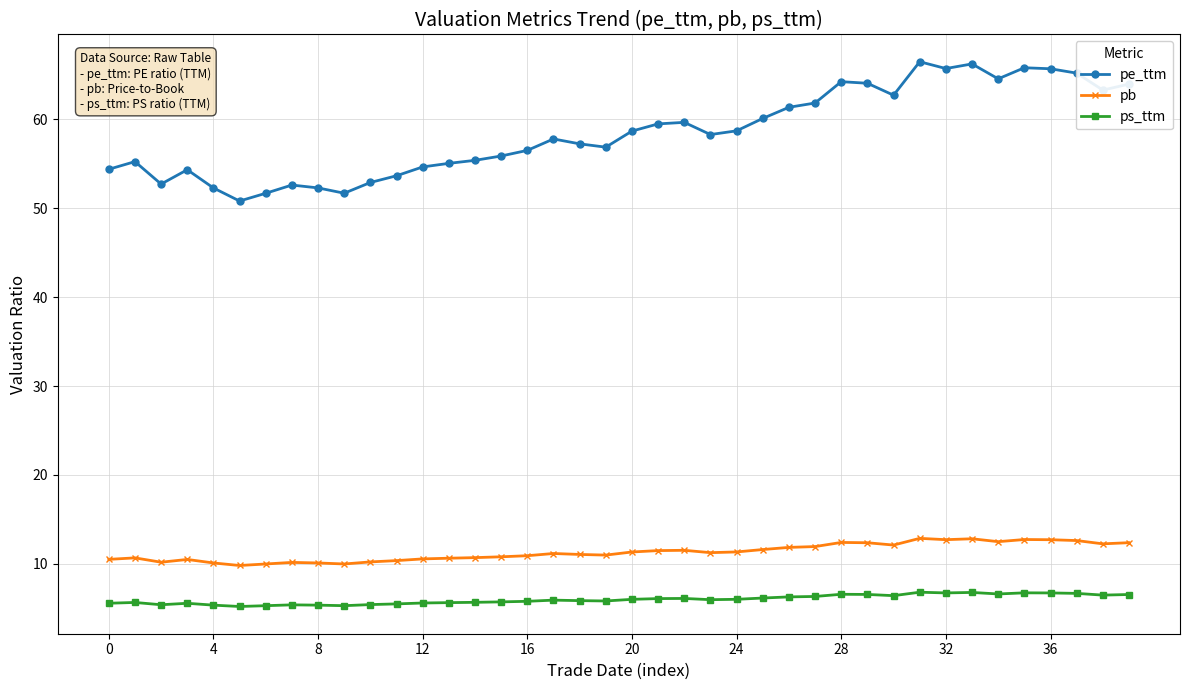

What is the average value of the pb series?

11.3